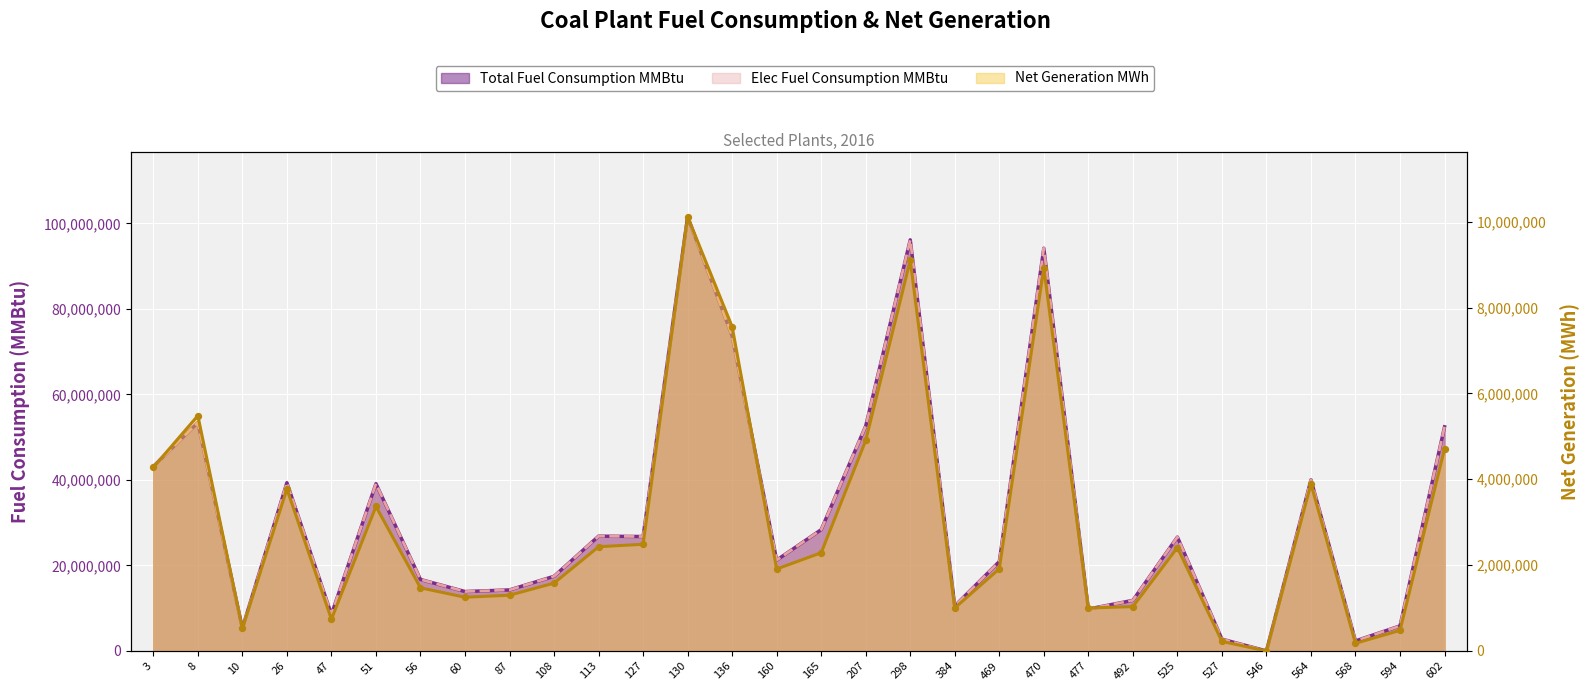

What are all the series names shown in the legend?

Total Fuel Consumption MMBtu, Elec Fuel Consumption MMBtu, Net Generation MWh